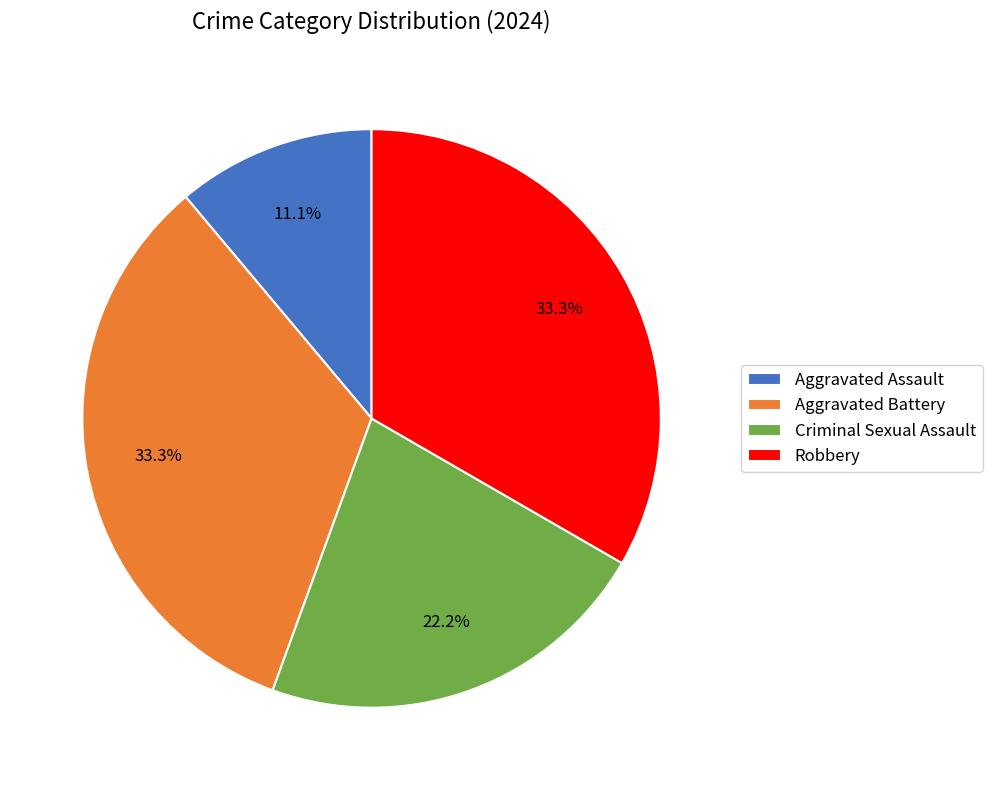

Approximately how many times larger is the value at Criminal Sexual Assault compared to Aggravated Assault?

2.0